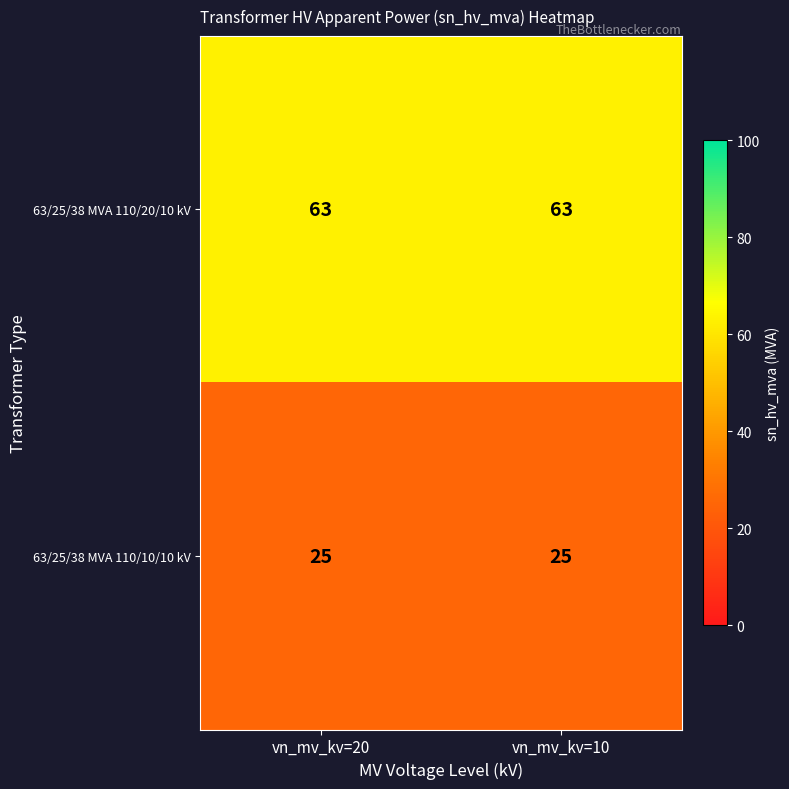

At vn_mv_kv=10, list the series in order from largest to smallest.

63/25/38 MVA 110/20/10 kV, 63/25/38 MVA 110/10/10 kV